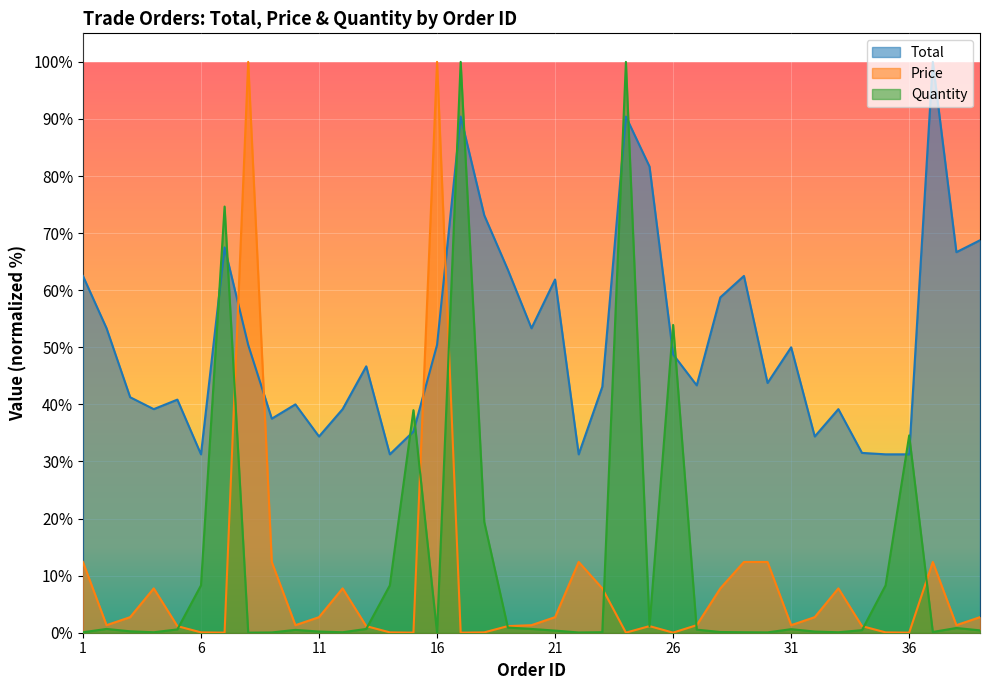

Where do Price and Total first cross each other?

7 and 8